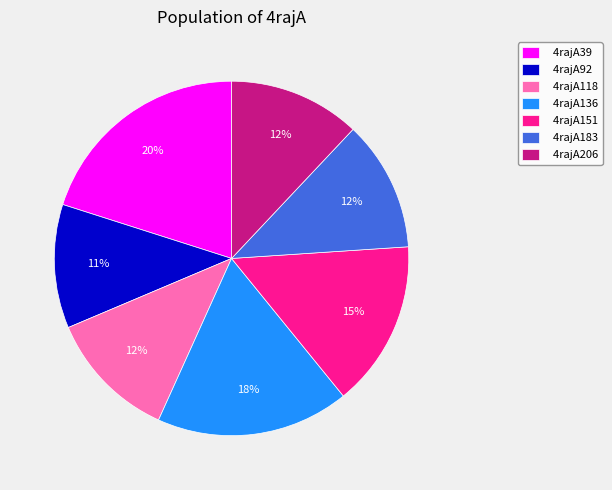

To the nearest percent, what is the difference between the largest and smallest slice percentages?

9%